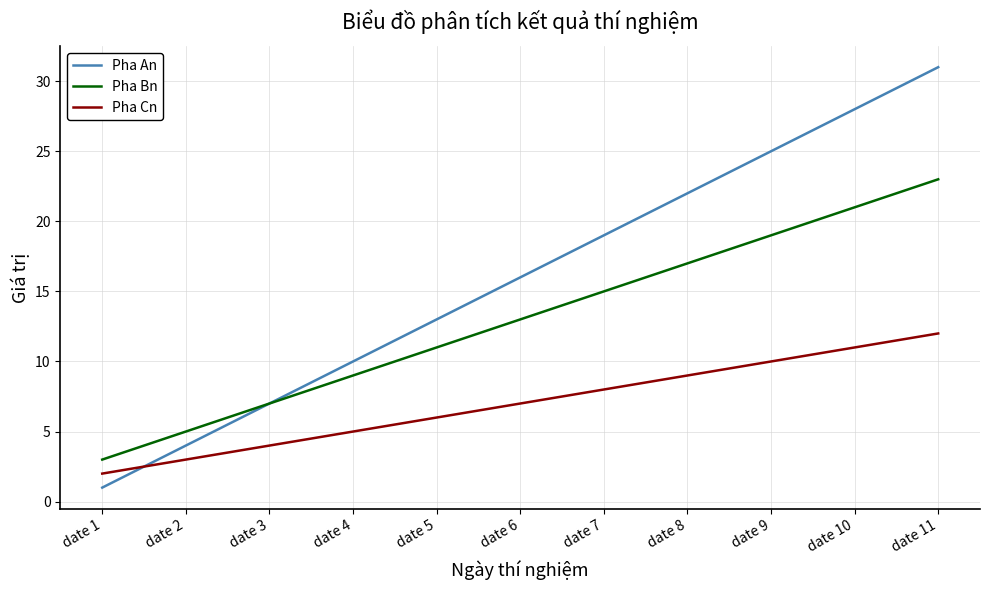

What is the sum of all Pha An values?

176